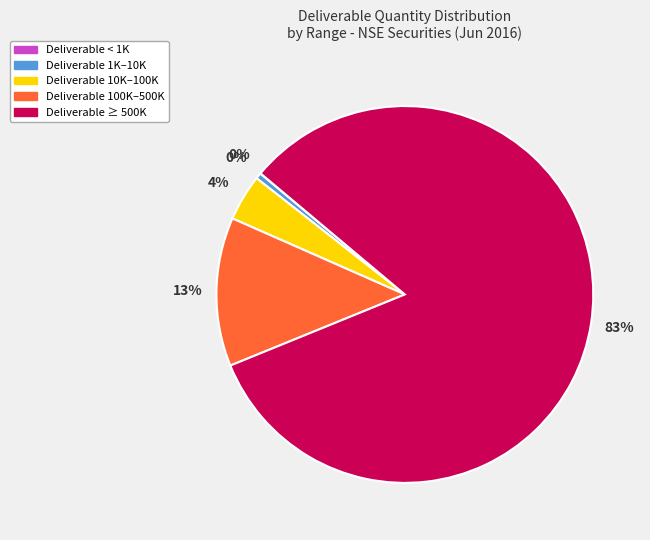

Approximately how many times larger is the value at Deliverable 100K–500K compared to Deliverable 10K–100K?

3.2